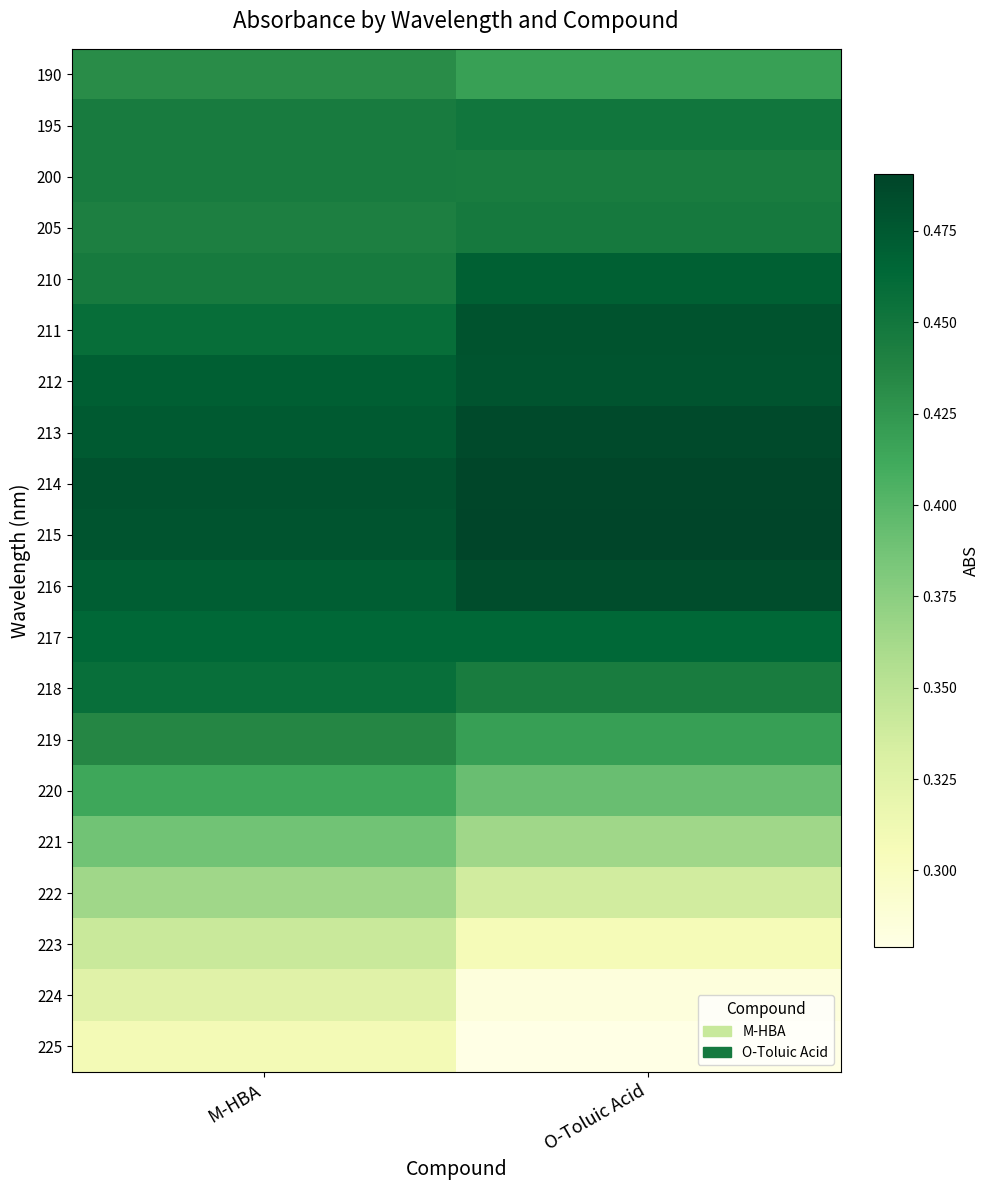

Which series has the largest total across all categories?

214